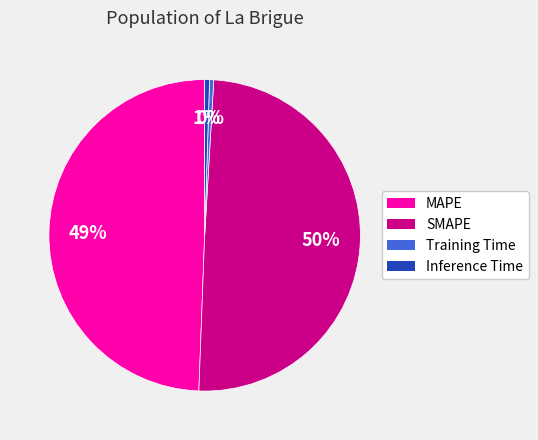

Does any single category account for the majority?

No